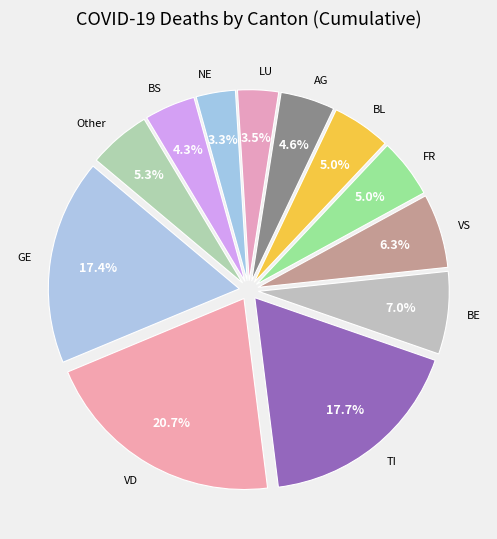

Which category has the biggest portion of the pie?

VD